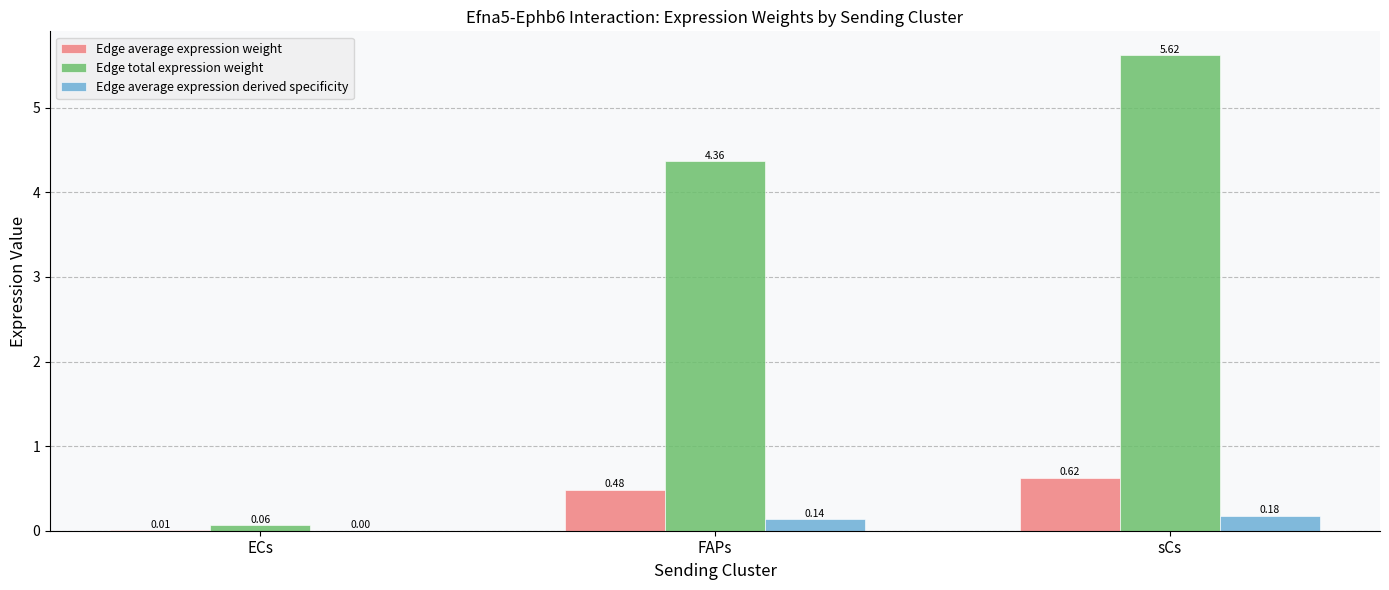

Which category has the highest value across all series?

sCs